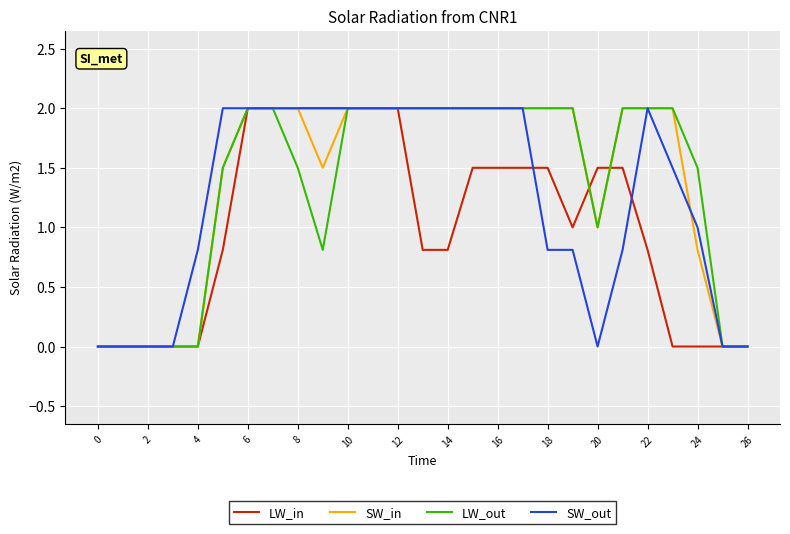

What is the greatest value displayed?

2.0